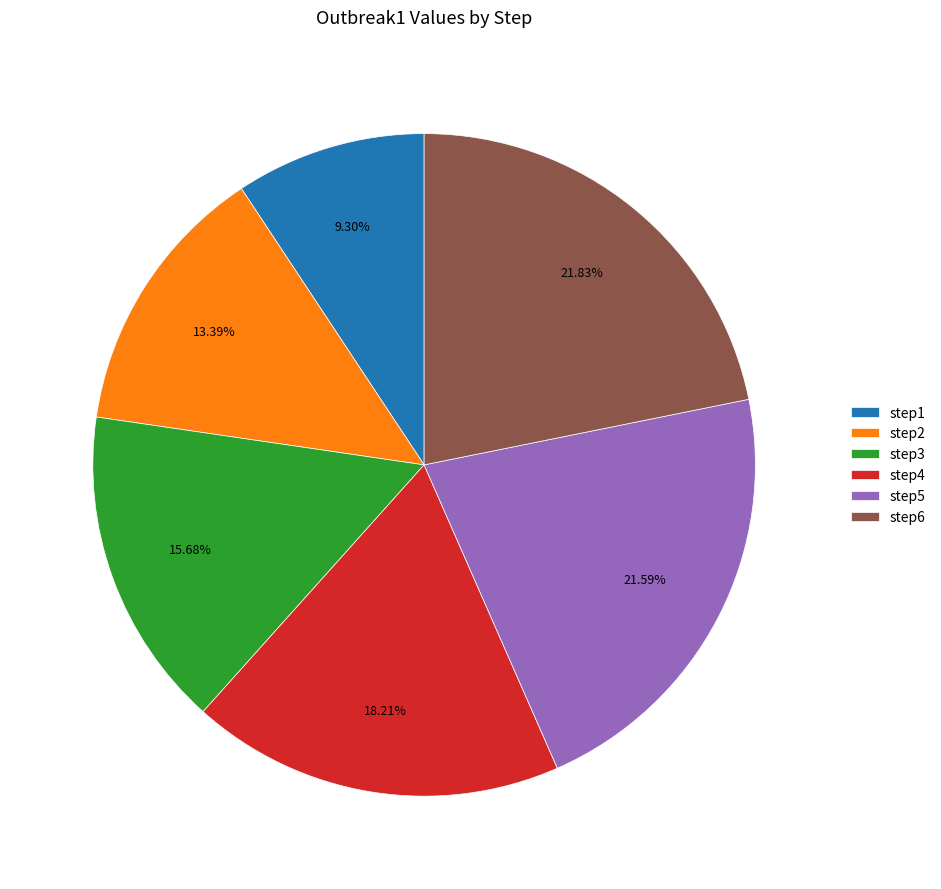

What portion of the pie excludes step3?

84.3%